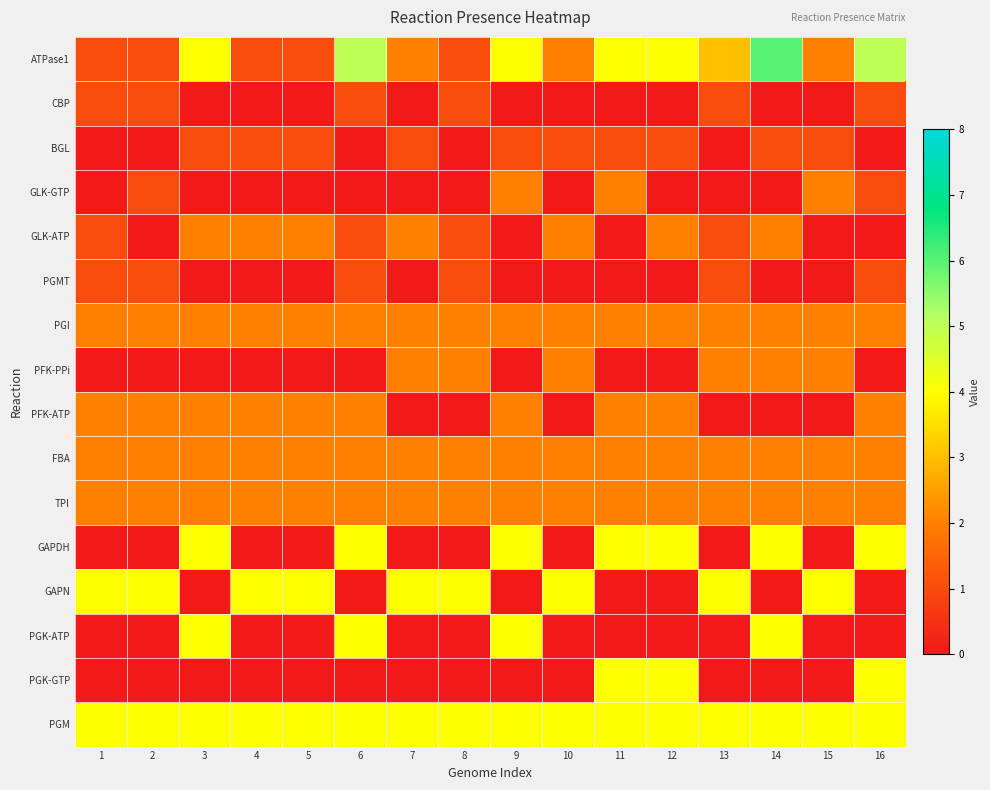

What is the difference between the highest and lowest values at 3?

4